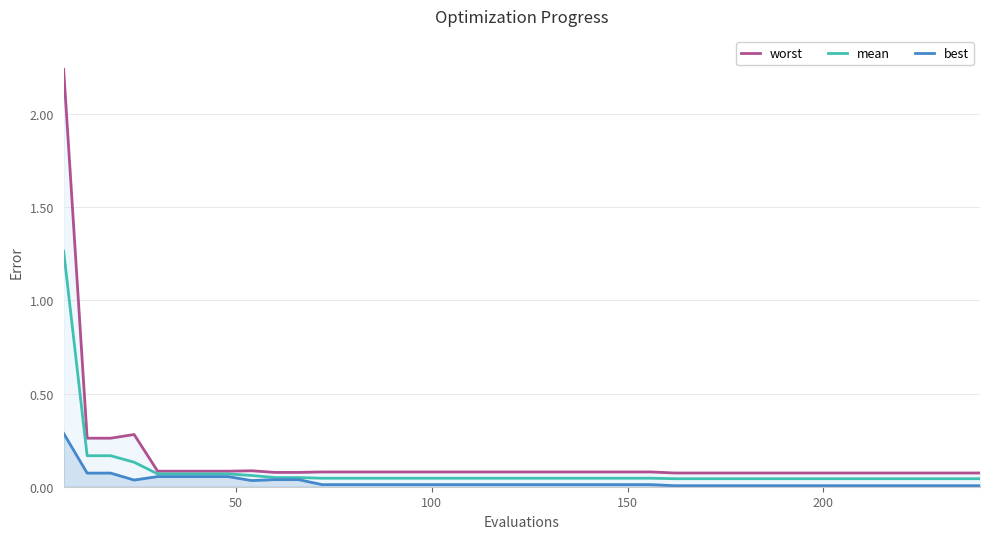

What is the maximum value shown in the chart?

2.2